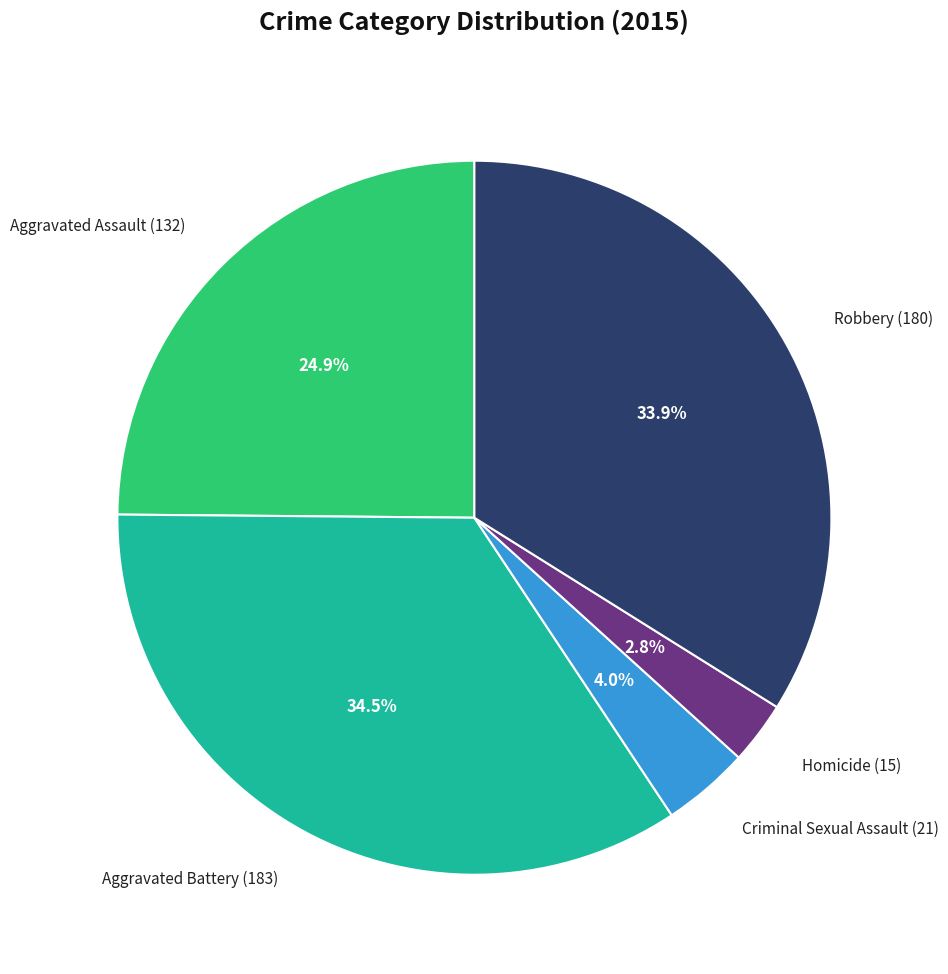

Combined, what portion of the pie is Homicide and Criminal Sexual Assault?

6.8%